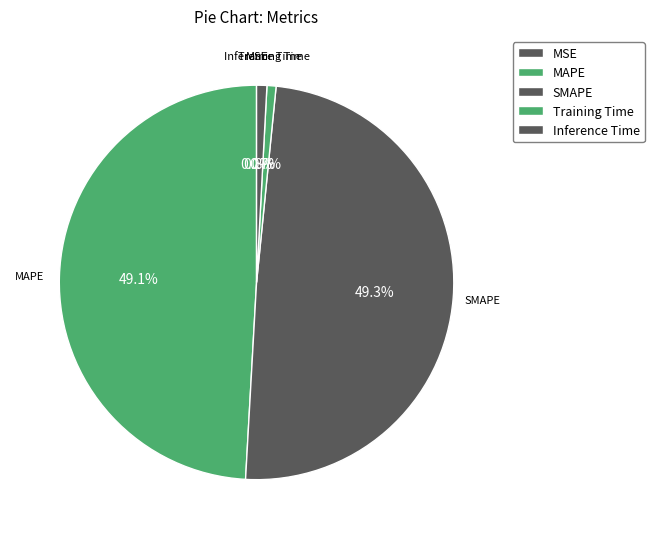

To the nearest percent, what is the average slice percentage?

20%